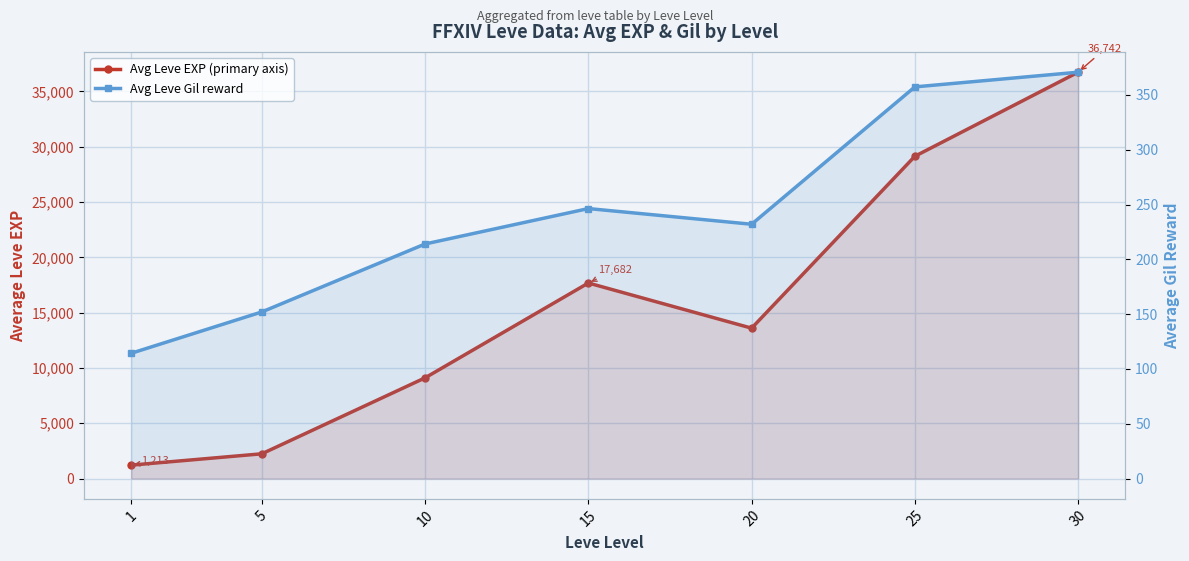

What is the sum of the Avg Leve EXP (primary axis) values at 15 and 20?

31280.0